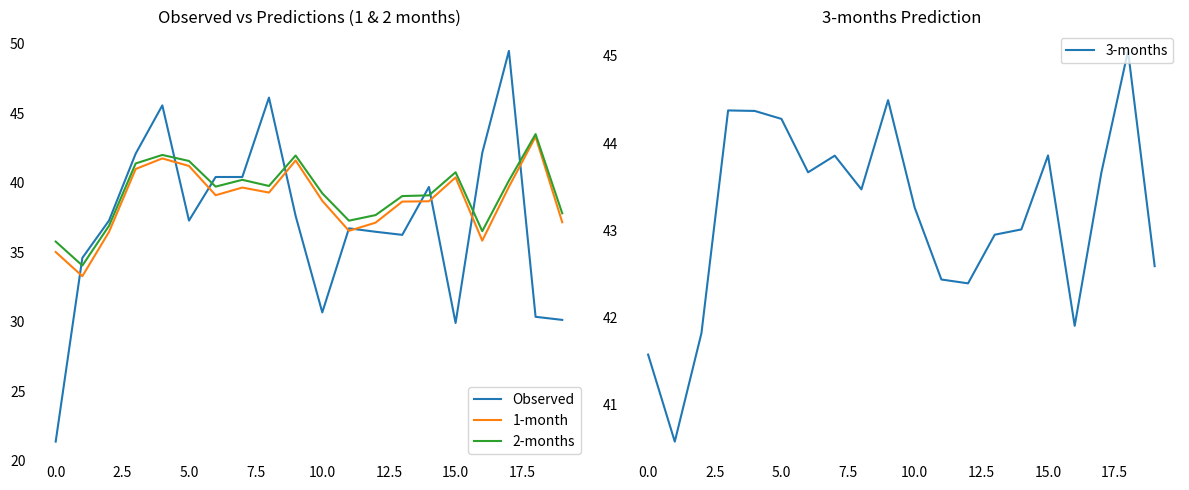

At which label is 1-month closest to 38?

13